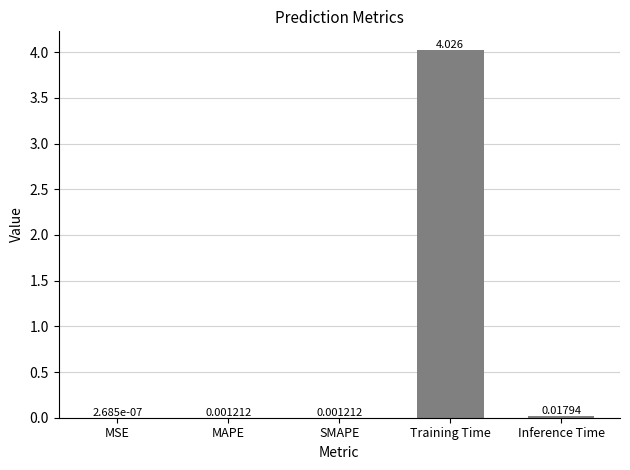

Which category has the highest value across all series?

Training Time